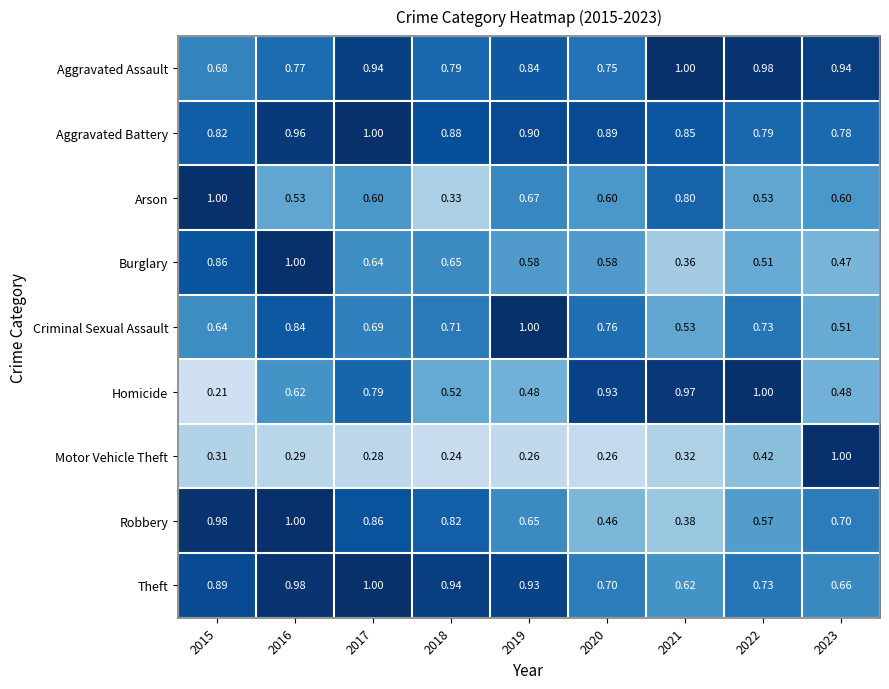

Between 2019 and 2023, which series saw the biggest shift?

Motor Vehicle Theft